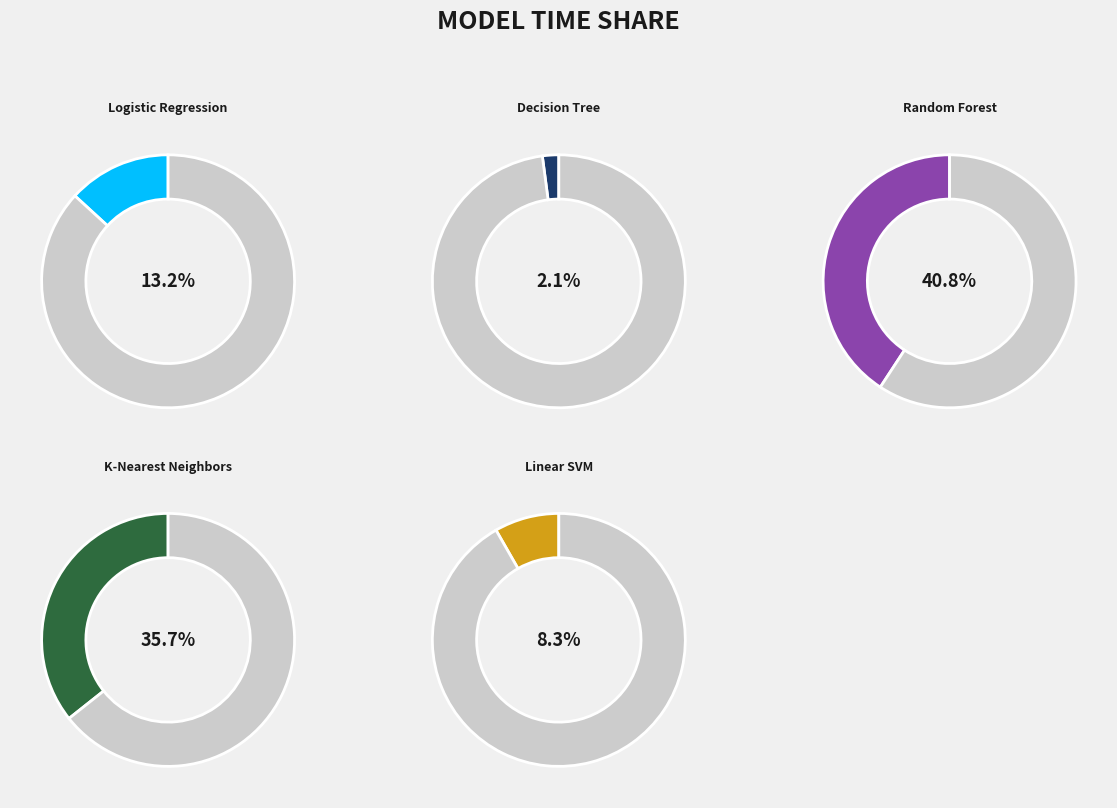

To the nearest percent, what portion does Logistic Regression represent?

13%